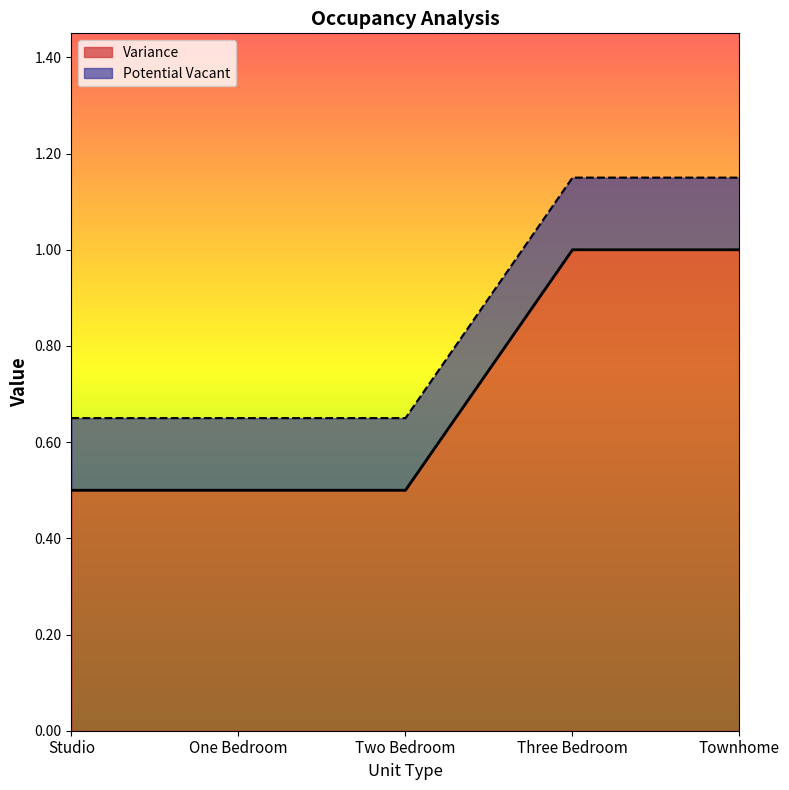

Reading left to right, list all the values displayed in this chart.

Studio=0.7	One Bedroom=0.7	Two Bedroom=0.7	Three Bedroom=1.1	Townhome=1.1